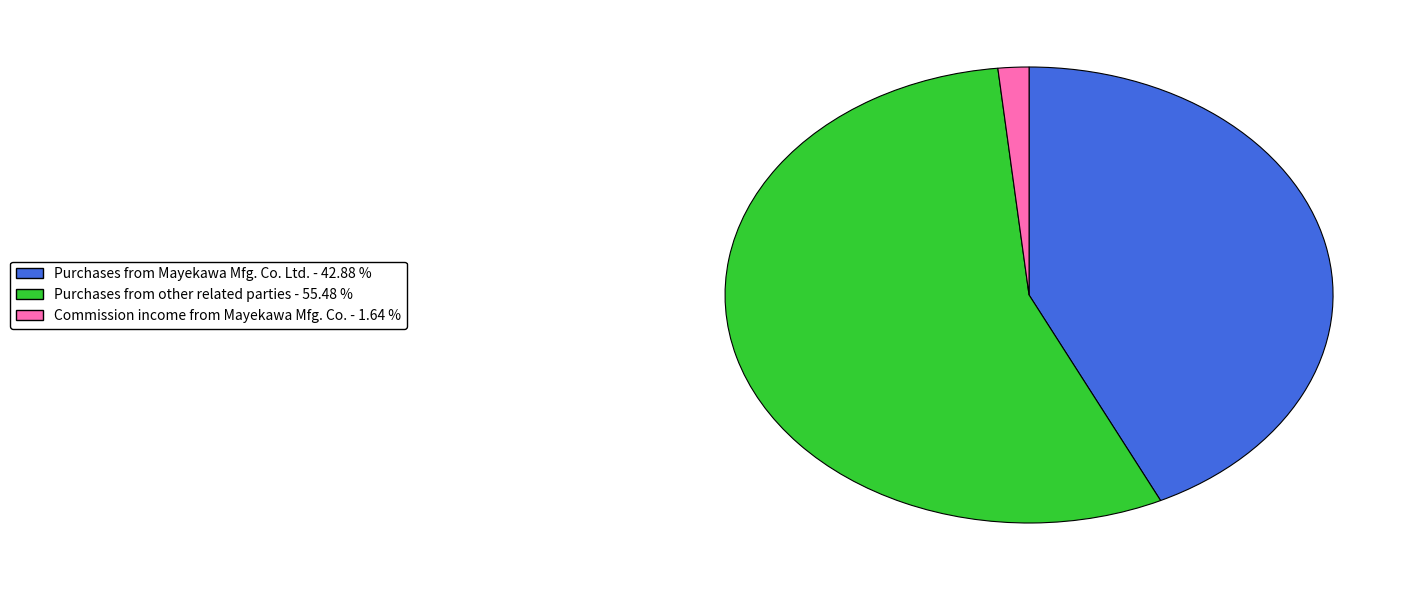

How many segments does this pie chart have?

3